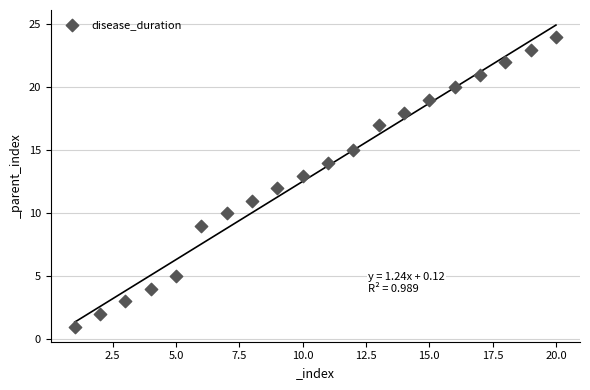

What is the range of X values (max minus min)?

19